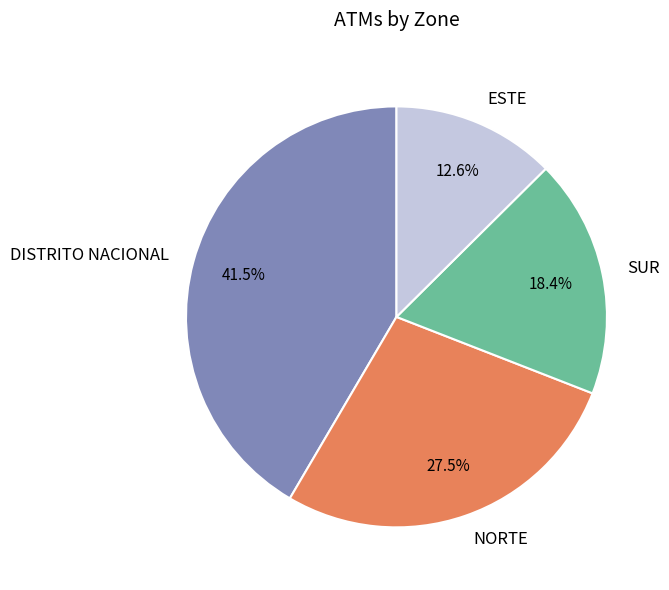

To the nearest percent, what portion does SUR represent?

18%